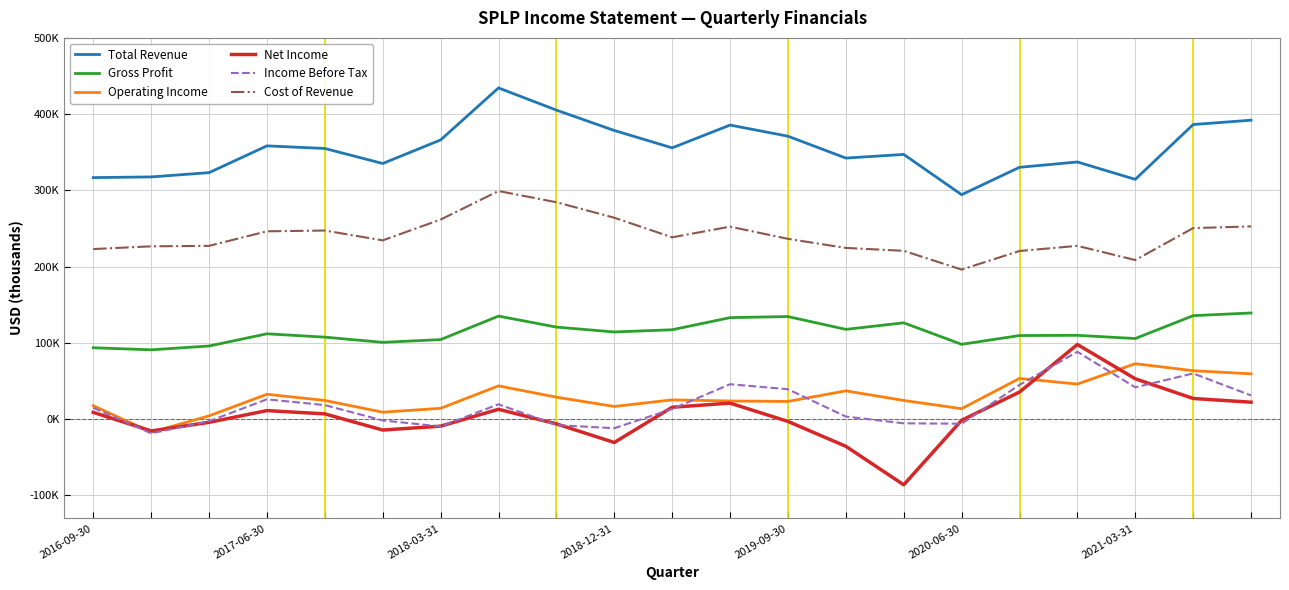

Is this an area chart (filled region under the line)?

No